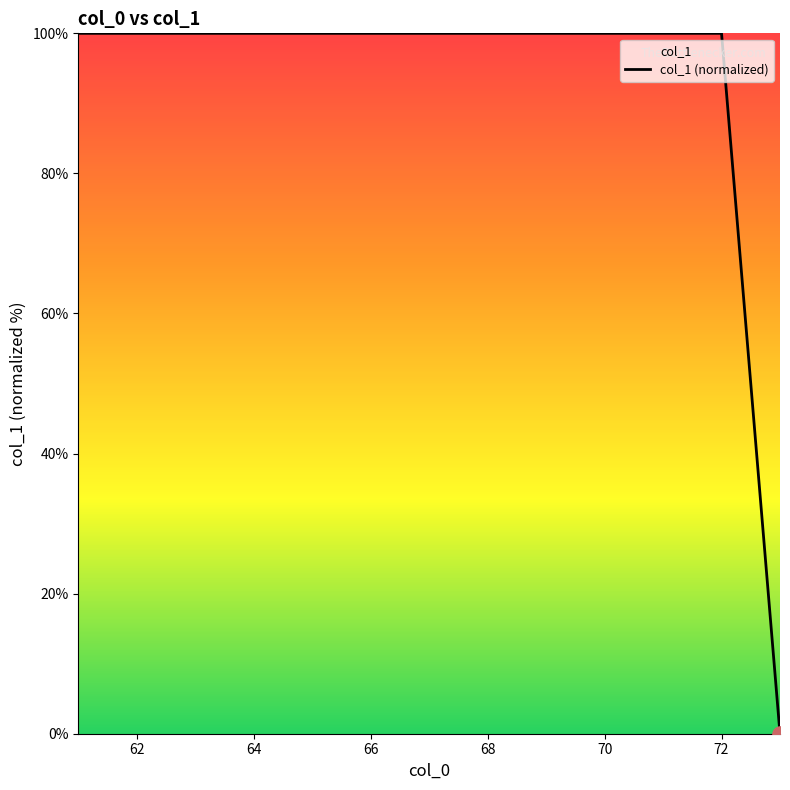

What is the ratio of the value at 70 to the value at 72?

1.0